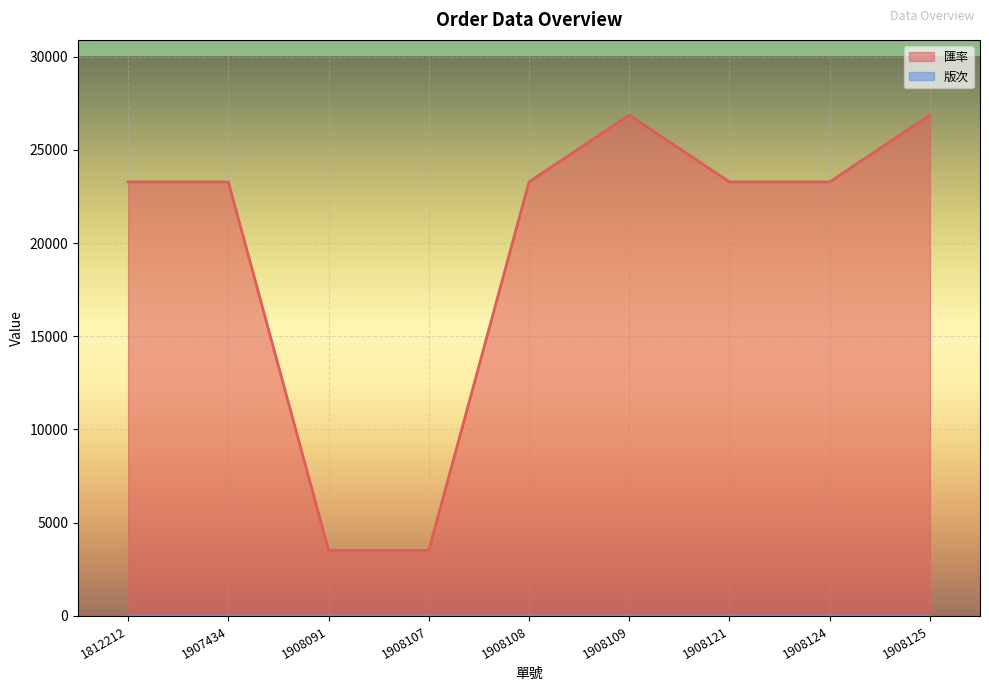

Which series has the widest spread of values?

匯率